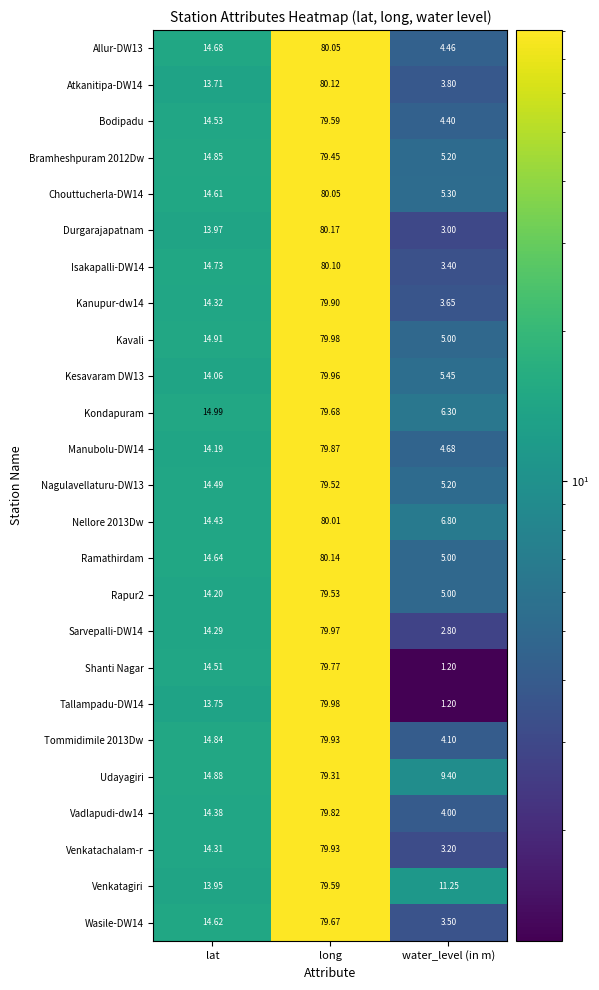

Where does the Tommidimile 2013Dw series first go above 14?

lat